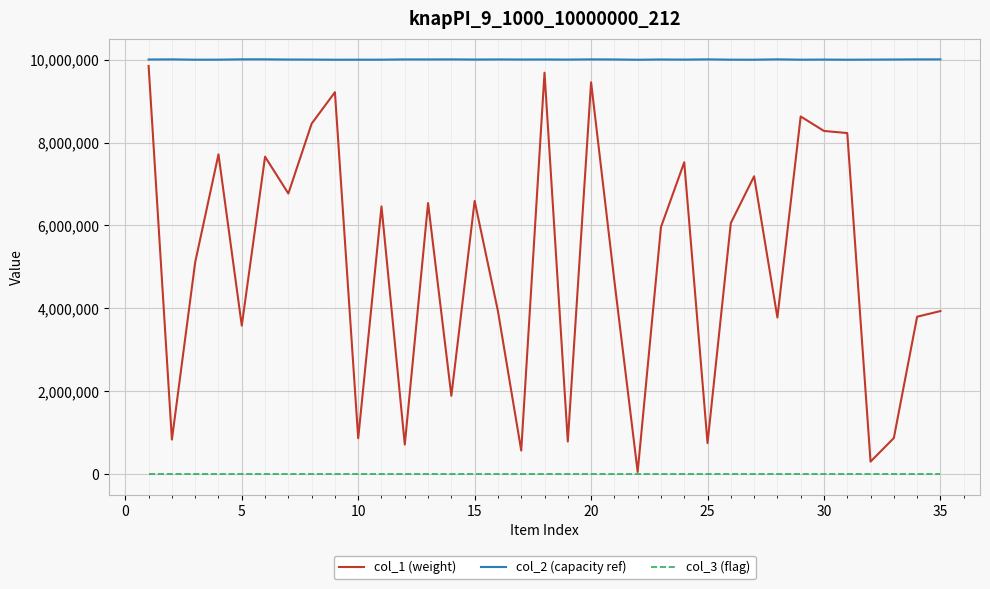

Rank the series by their average value, from highest to lowest.

col_2 (capacity ref), col_1 (weight), col_3 (flag)